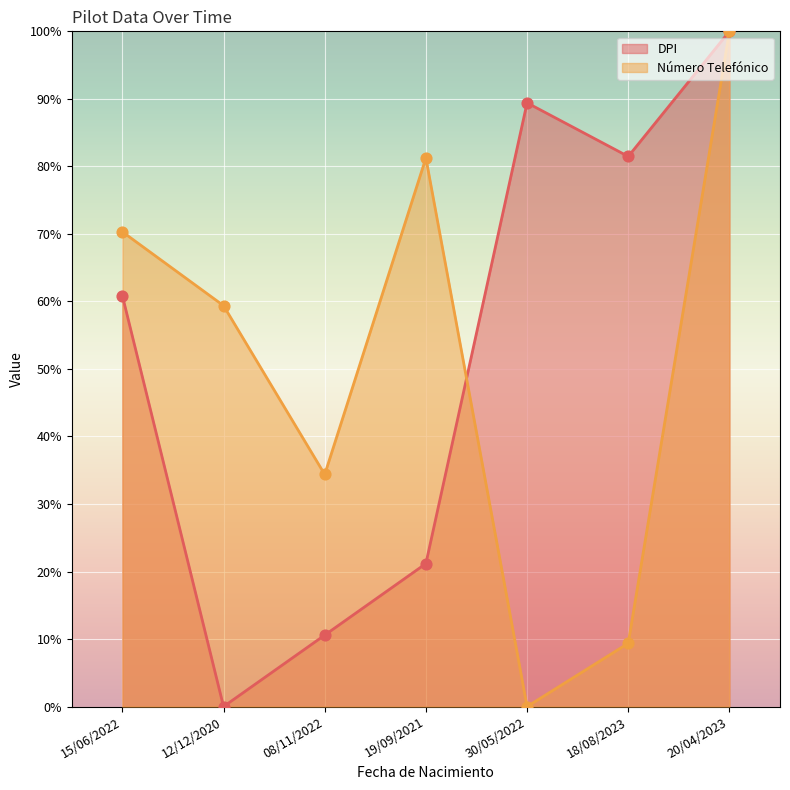

Which series contains the lowest Y value?

DPI